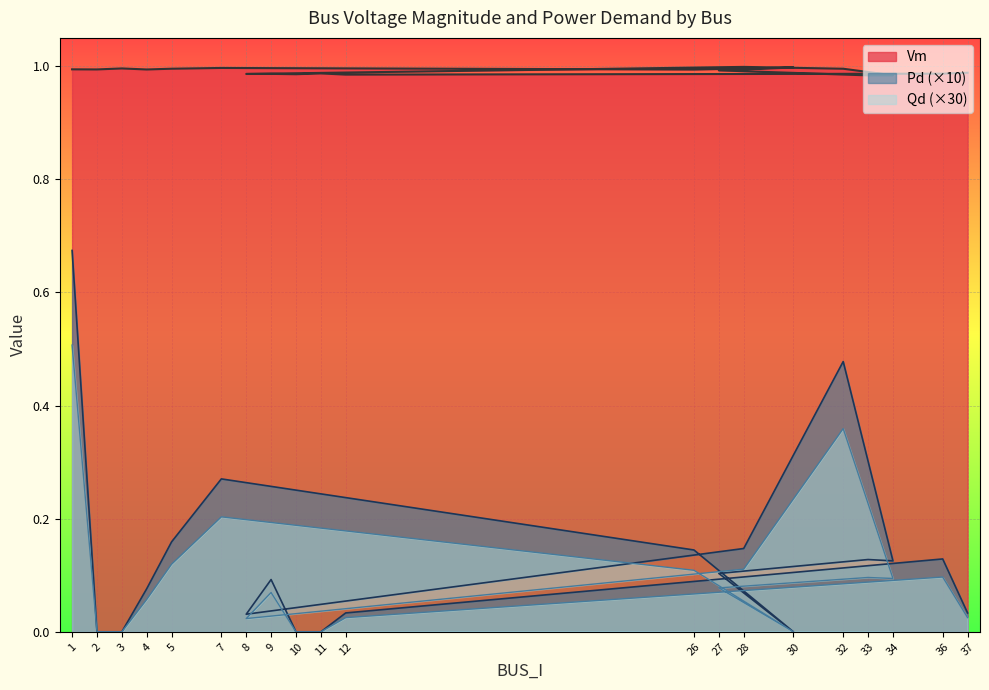

What position from the left is 4?

4